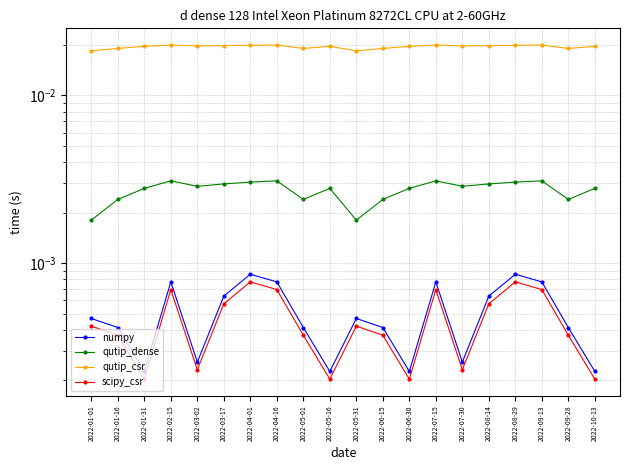

At which category does scipy_csr reach its first local valley?

2022-01-31